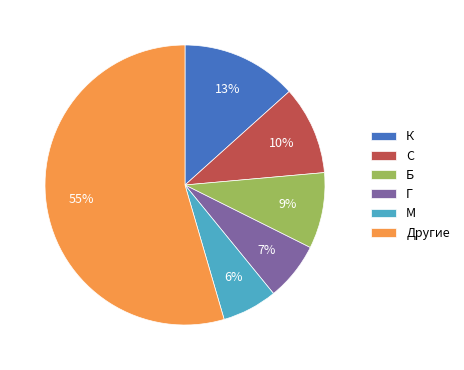

How many segments does this pie chart have?

6